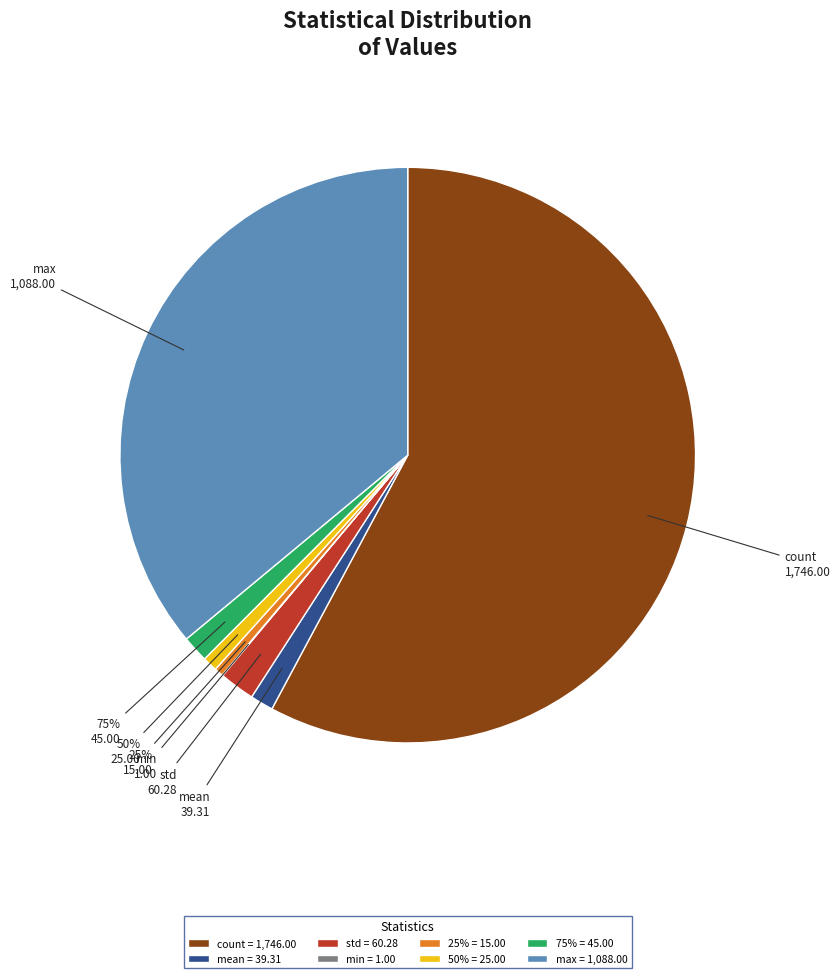

The count slice represents 58% of the pie. True or false?

True